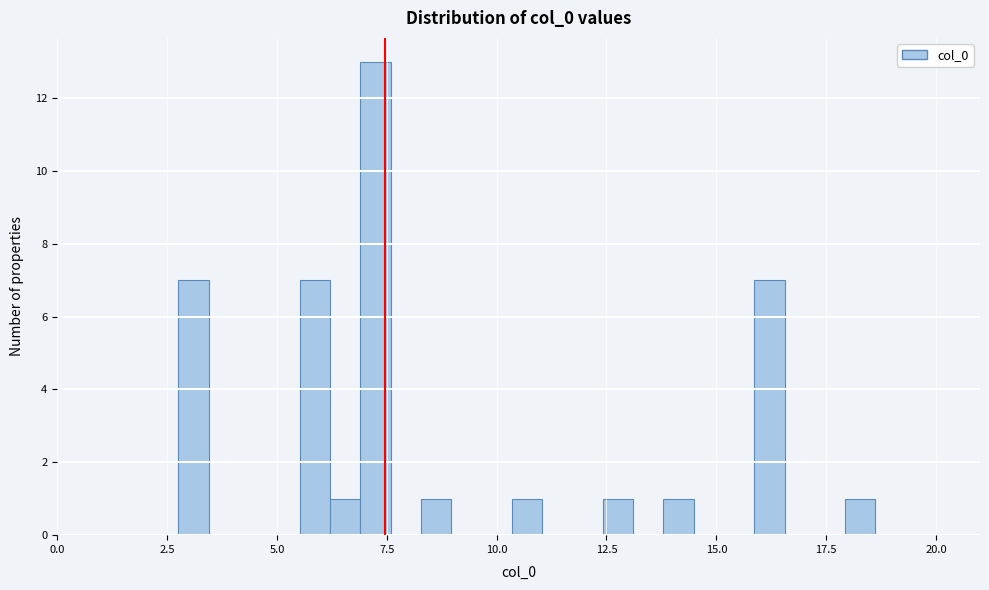

Around what value on the x-axis is the tallest bar? Give the approximate position of its centre, as read against the axis.

7.0